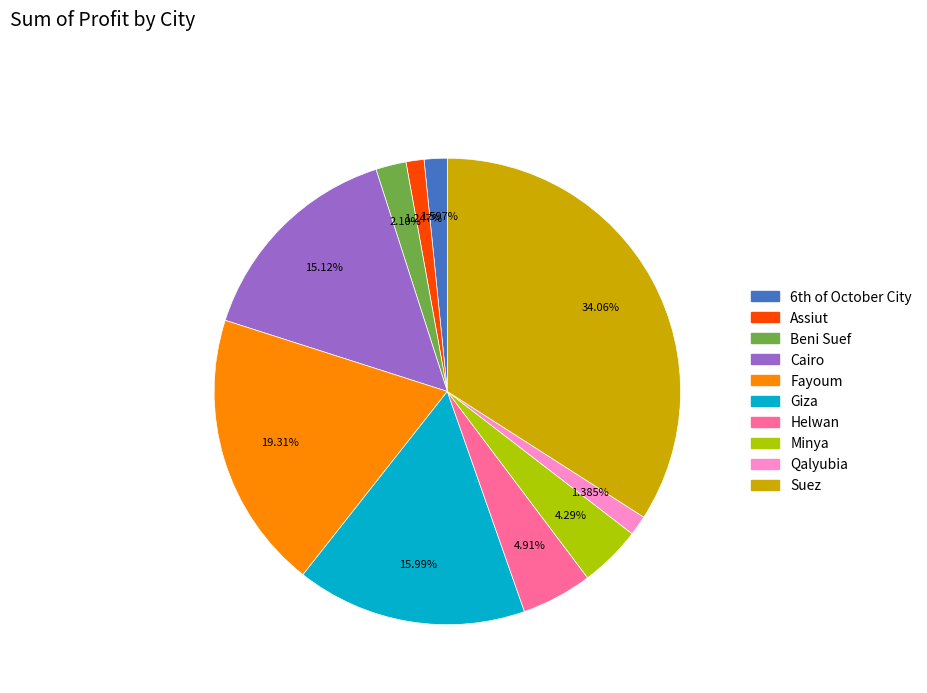

Count the number of slices in the pie.

10